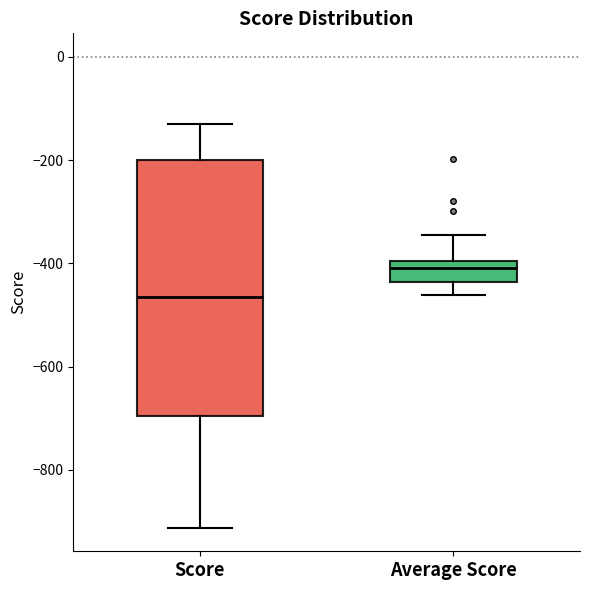

Which box is the tallest, from its lower edge to its upper edge?

Score